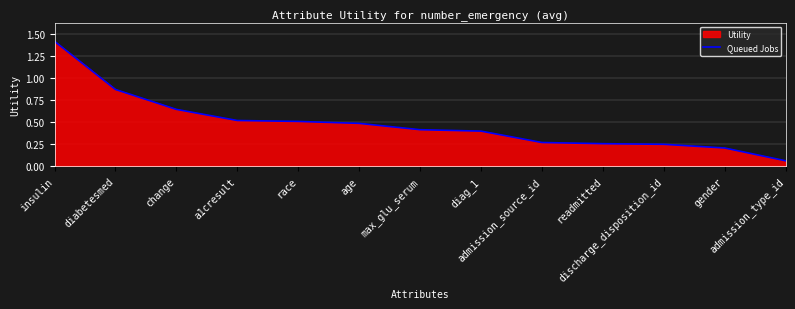

Reading left to right, what are all the values shown in this chart?

insulin=1.4	diabetesmed=0.9	change=0.6	a1cresult=0.5	race=0.5	age=0.5	max_glu_serum=0.4	diag_1=0.4	admission_source_id=0.3	readmitted=0.3	discharge_disposition_id=0.2	gender=0.2	admission_type_id=0.1